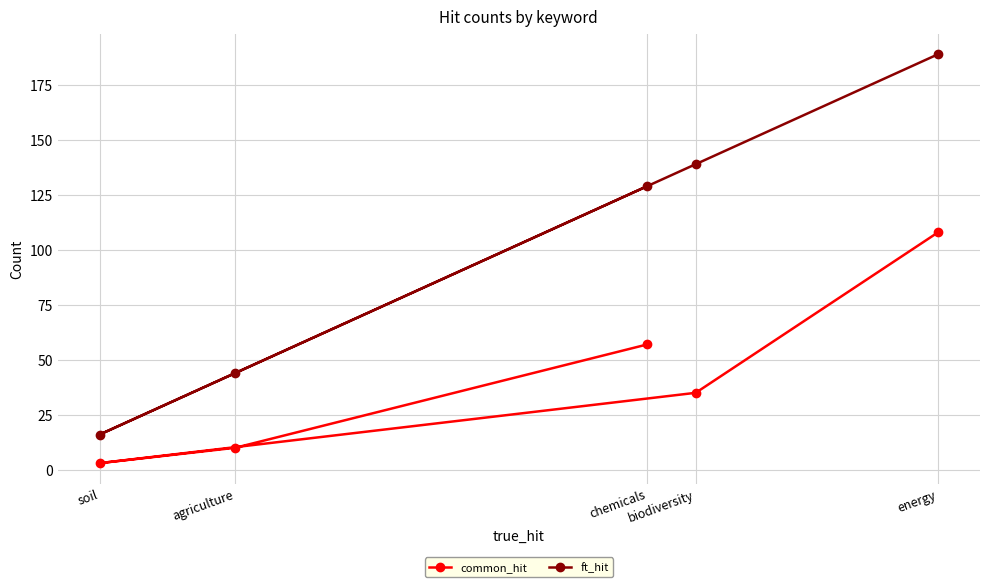

Does the chart have visible grid lines?

Yes